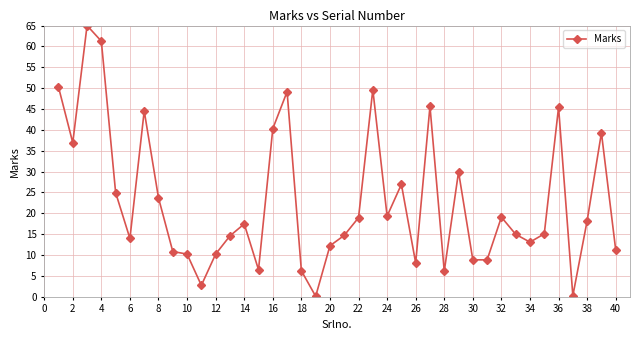

What is the difference between the second highest and minimum values?

61.1